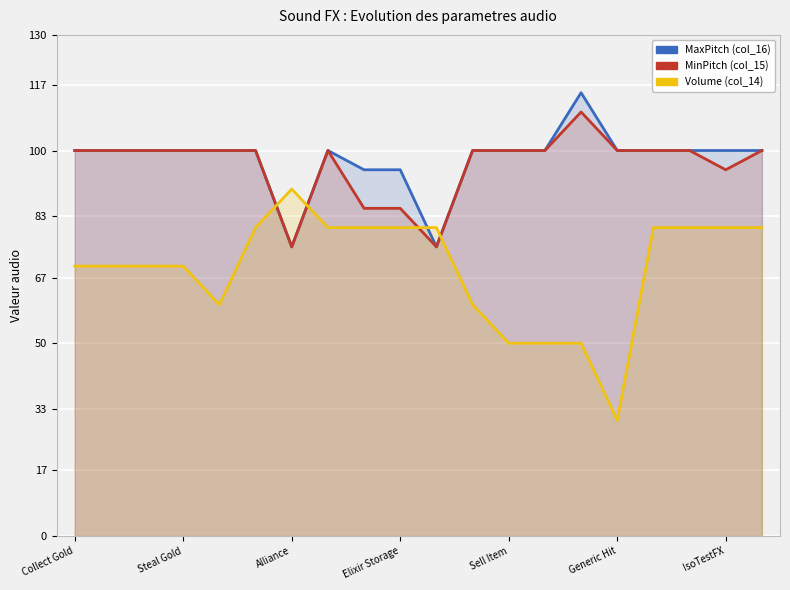

Which series has the largest total across all categories?

MaxPitch (col_16)